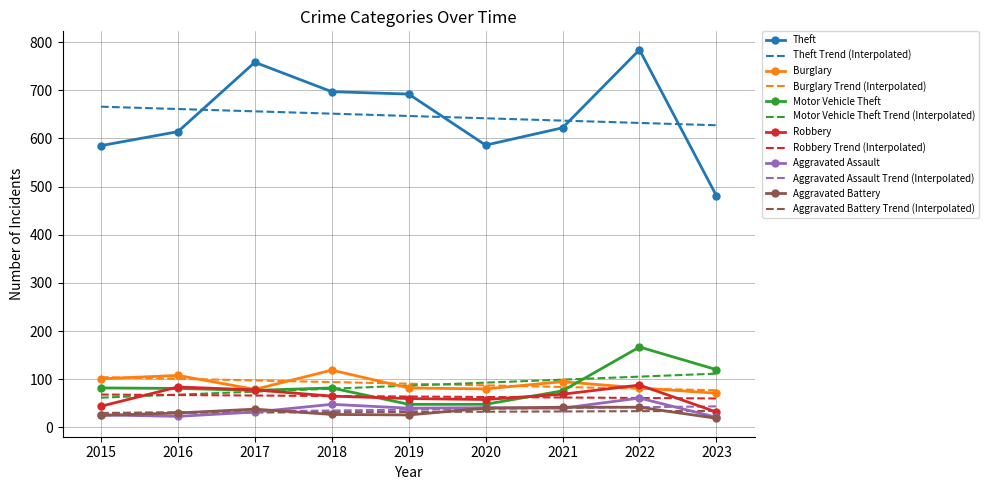

What is the sum of the Robbery values at 2019 and 2018?

125.0